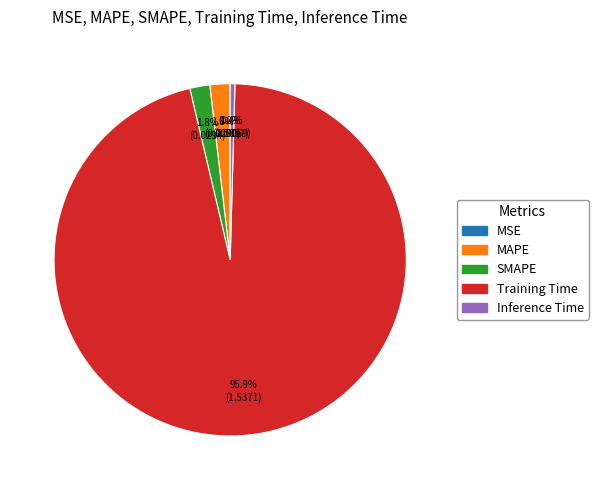

What is the largest slice in the pie chart?

Training Time